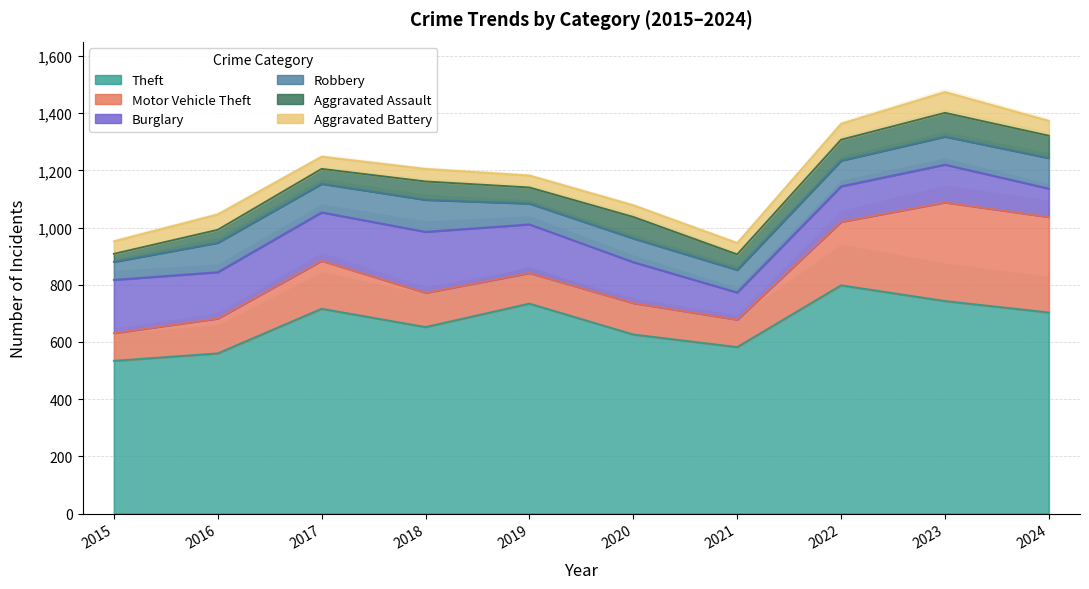

At how many categories does at least one series exceed 117?

10